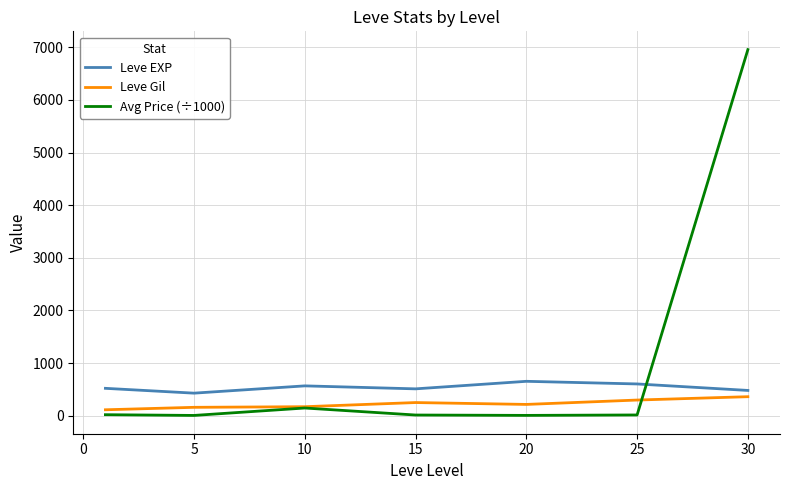

What is the highest value of the Leve Gil series?

361.0